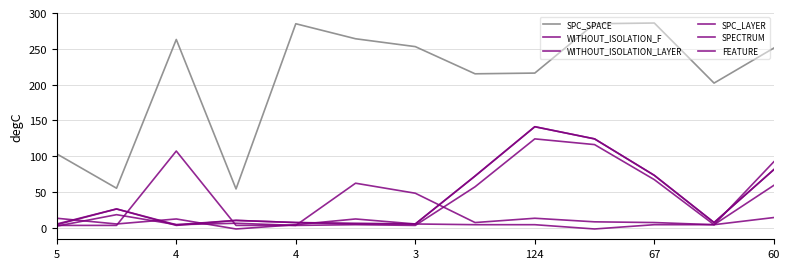

Does the chart display data point markers on the line(s)?

No